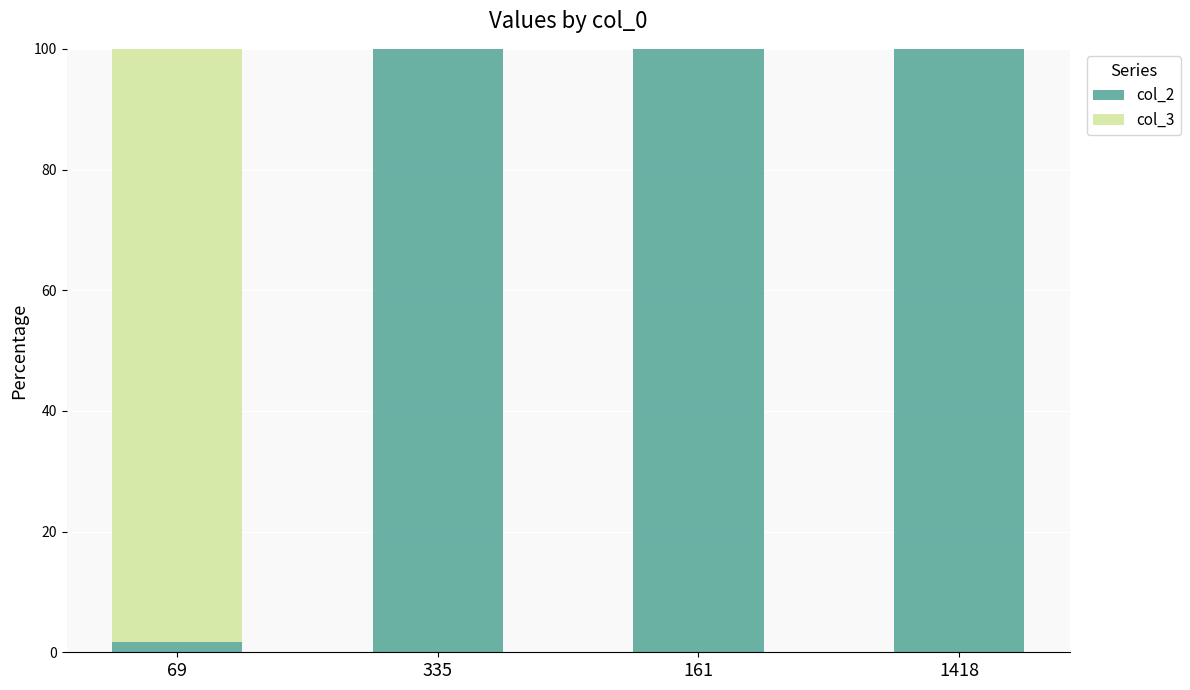

Count the number of categories in the chart.

4